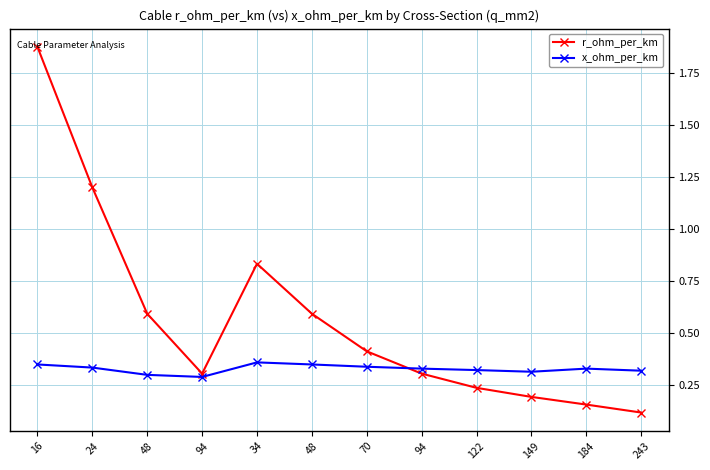

What is the total value across all series at 34?

1.2